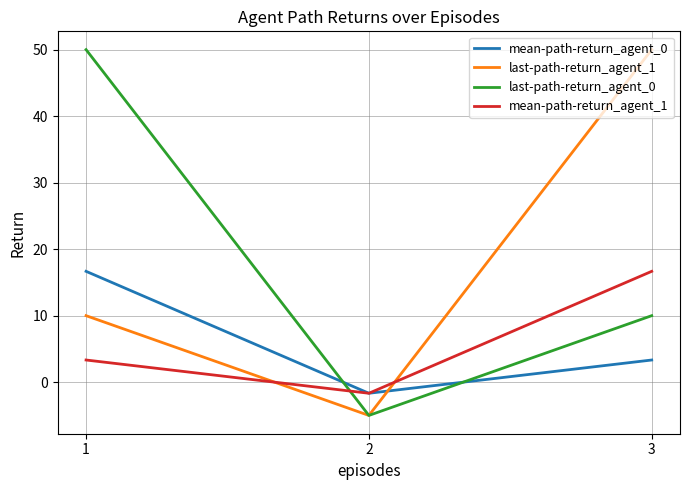

Is this an area chart (filled region under the line)?

No